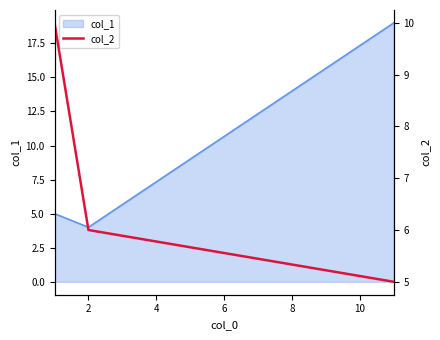

What is the lowest value of the col_1 series?

4